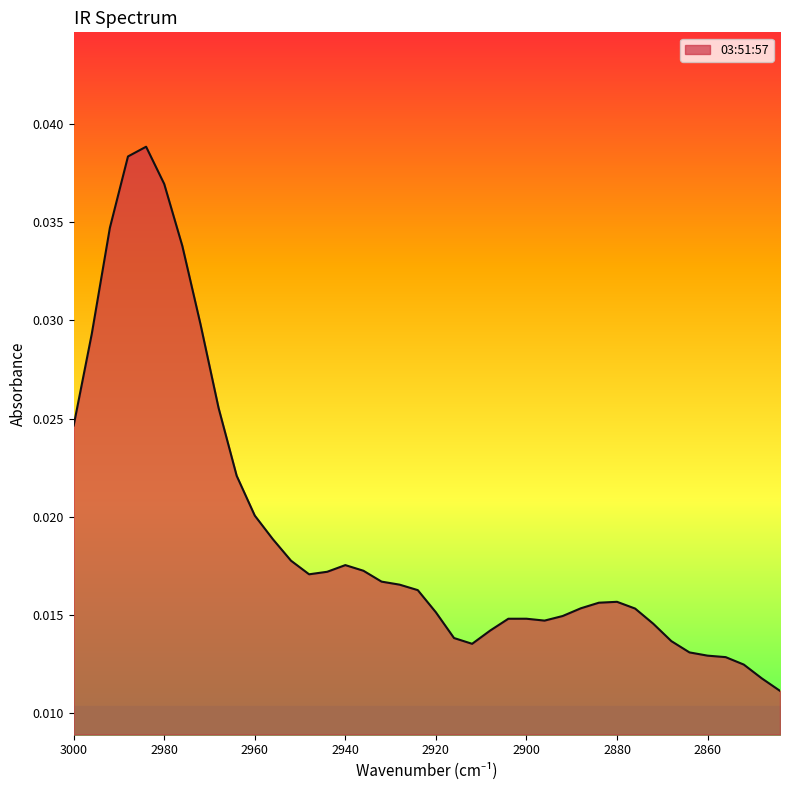

The chart shows a value of 0.0 at 2896. True or false?

True